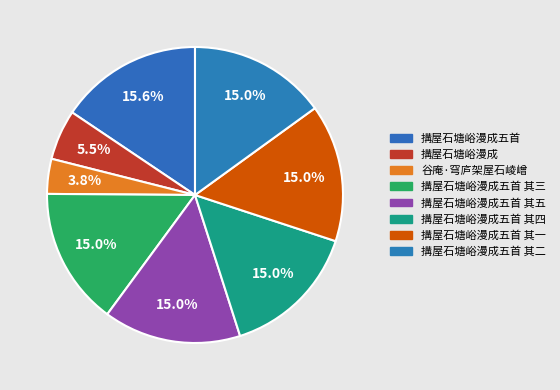

Rank the categories by value from lowest to highest.

谷庵·穹庐架屋石崚嶒, 搆屋石塘峪漫成, 搆屋石塘峪漫成五首 其一, 搆屋石塘峪漫成五首 其二, 搆屋石塘峪漫成五首 其三, 搆屋石塘峪漫成五首 其四, 搆屋石塘峪漫成五首 其五, 搆屋石塘峪漫成五首